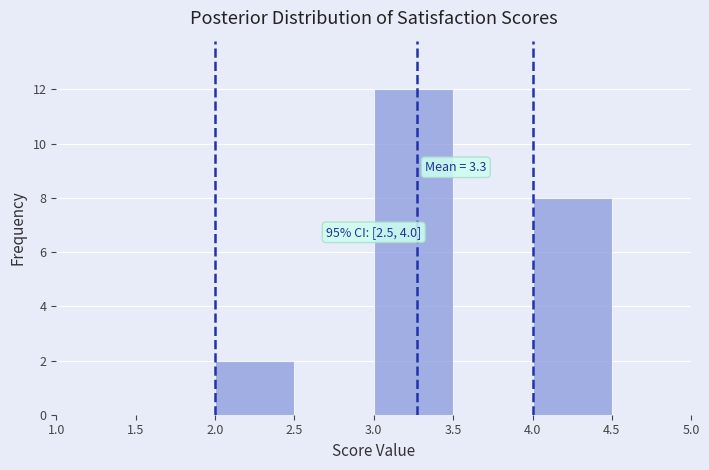

Over which range of the x-axis is the bar tallest?

3.0 to 3.5